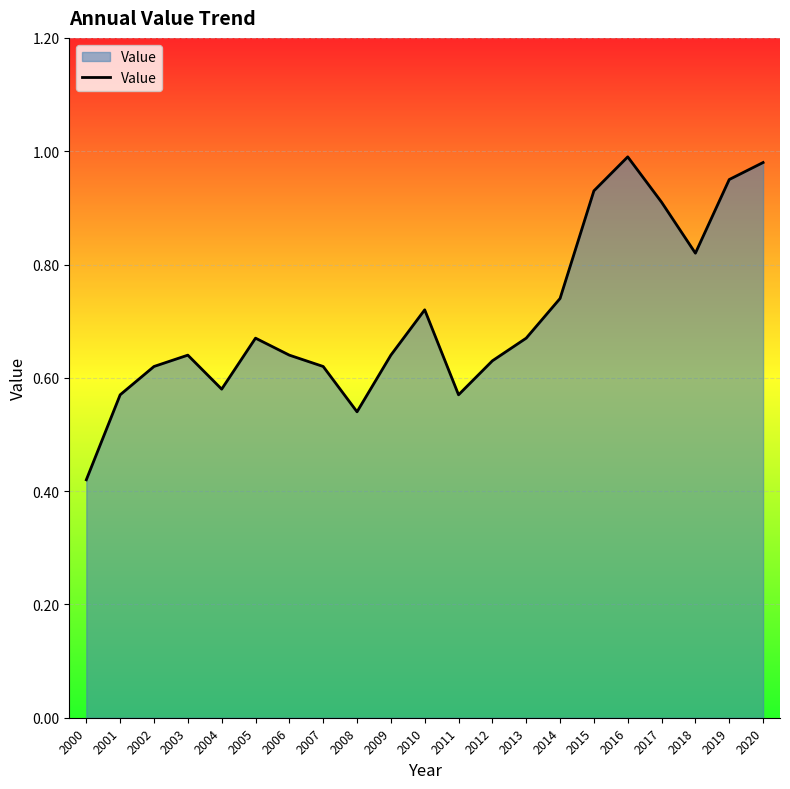

True or false: the data shows 0.9 at 2019.

True